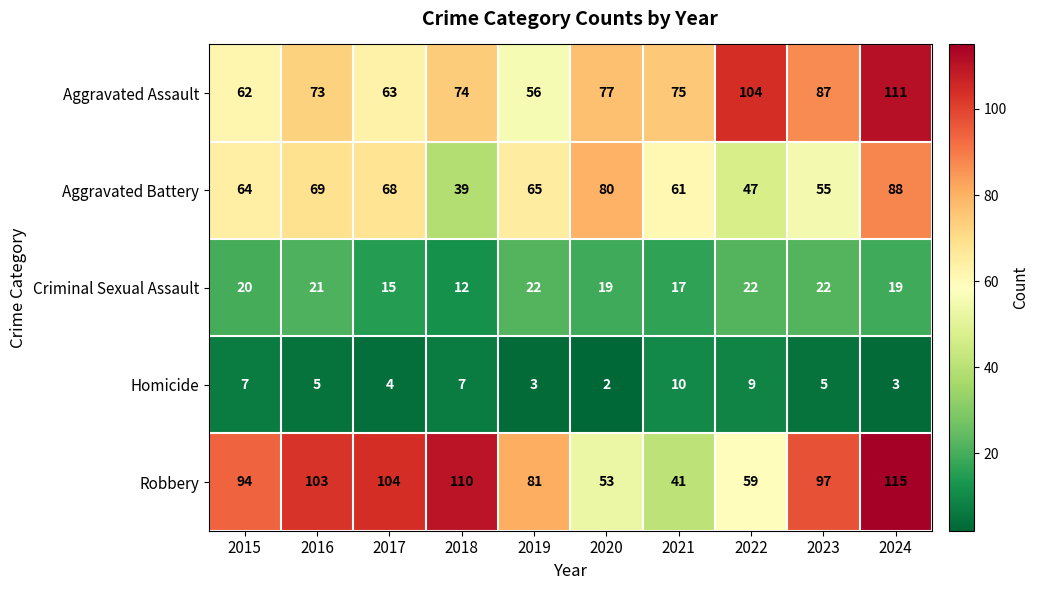

Which series has the widest spread of values?

Robbery